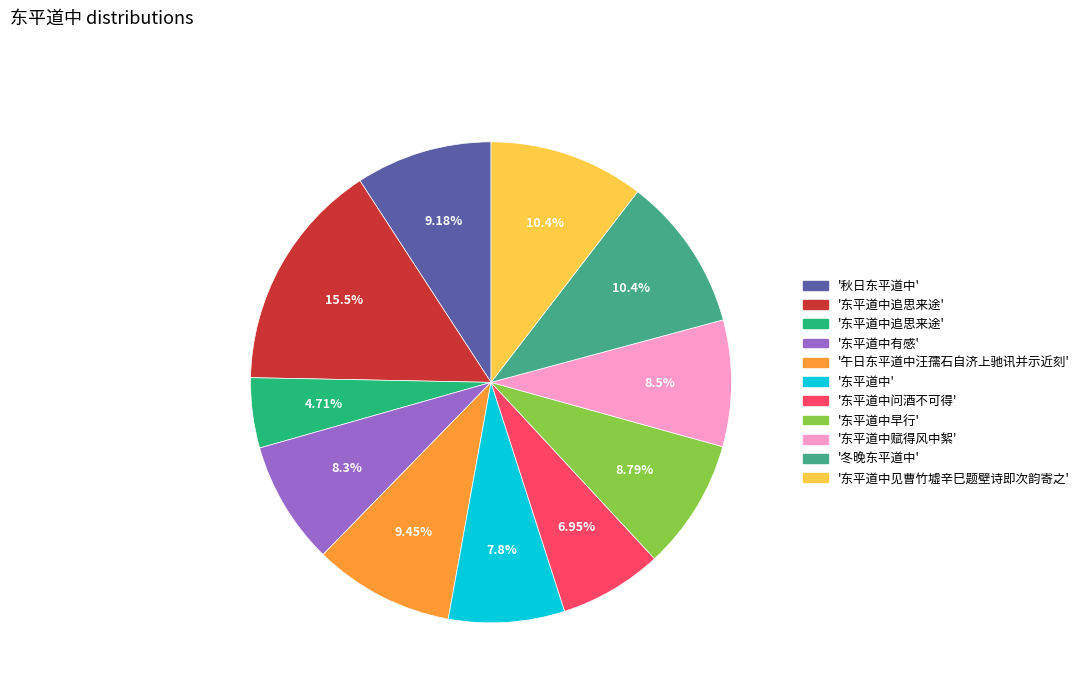

Is there a majority slice in this chart?

No